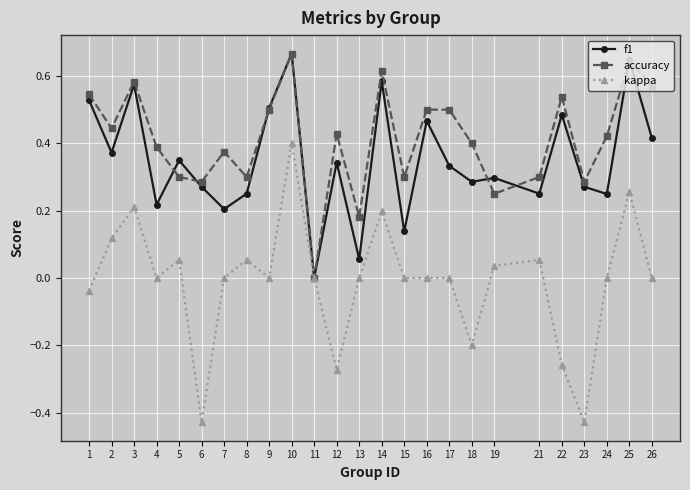

Is it true that f1 equals 0.6 at 12?

False